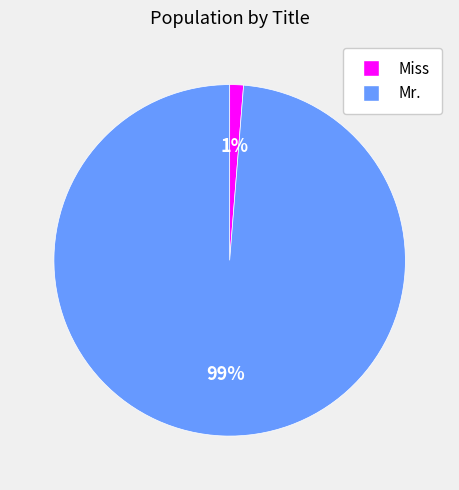

Combined, do Mr. and Miss account for over 50%?

Yes